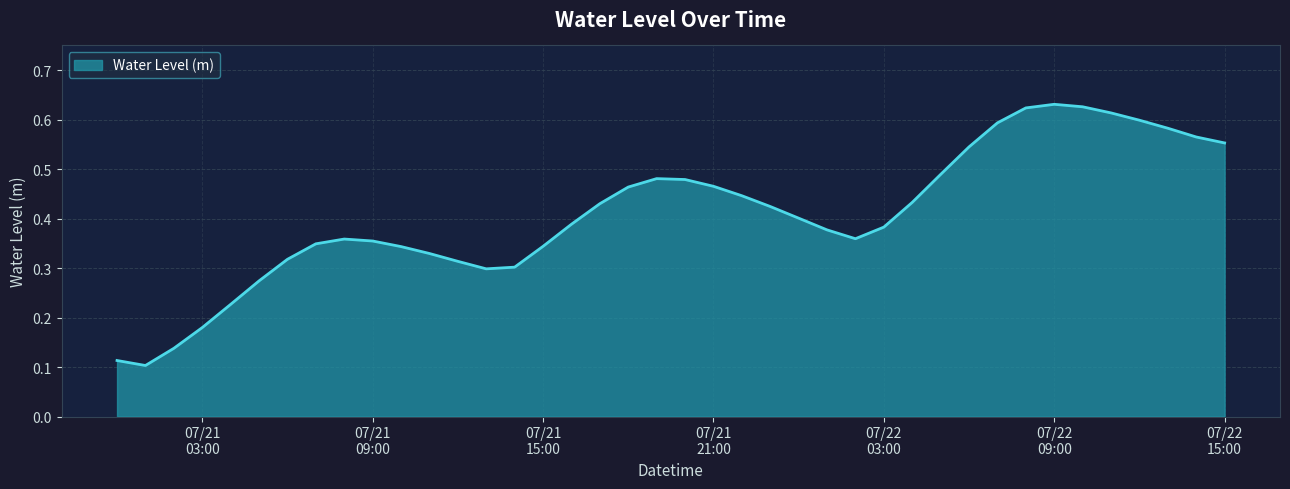

List the labels in order of value, largest first.

2025-07-22 09:00:00, 2025-07-22 10:00:00, 2025-07-22 08:00:00, 2025-07-22 11:00:00, 2025-07-22 12:00:00, 2025-07-22 07:00:00, 2025-07-22 13:00:00, 2025-07-22 14:00:00, 2025-07-22 15:00:00, 2025-07-22 06:00:00, 2025-07-22 05:00:00, 2025-07-21 19:00:00, 2025-07-21 20:00:00, 2025-07-21 21:00:00, 2025-07-21 18:00:00, 2025-07-21 22:00:00, 2025-07-22 04:00:00, 2025-07-21 17:00:00, 2025-07-21 23:00:00, 2025-07-22 00:00:00, 2025-07-21 16:00:00, 2025-07-22 03:00:00, 2025-07-22 01:00:00, 2025-07-22 02:00:00, 2025-07-21 08:00:00, 2025-07-21 09:00:00, 2025-07-21 07:00:00, 2025-07-21 15:00:00, 2025-07-21 10:00:00, 2025-07-21 11:00:00, 2025-07-21 06:00:00, 2025-07-21 12:00:00, 2025-07-21 14:00:00, 2025-07-21 13:00:00, 2025-07-21 05:00:00, 2025-07-21 04:00:00, 2025-07-21 03:00:00, 2025-07-21 02:00:00, 2025-07-21 00:00:00, 2025-07-21 01:00:00